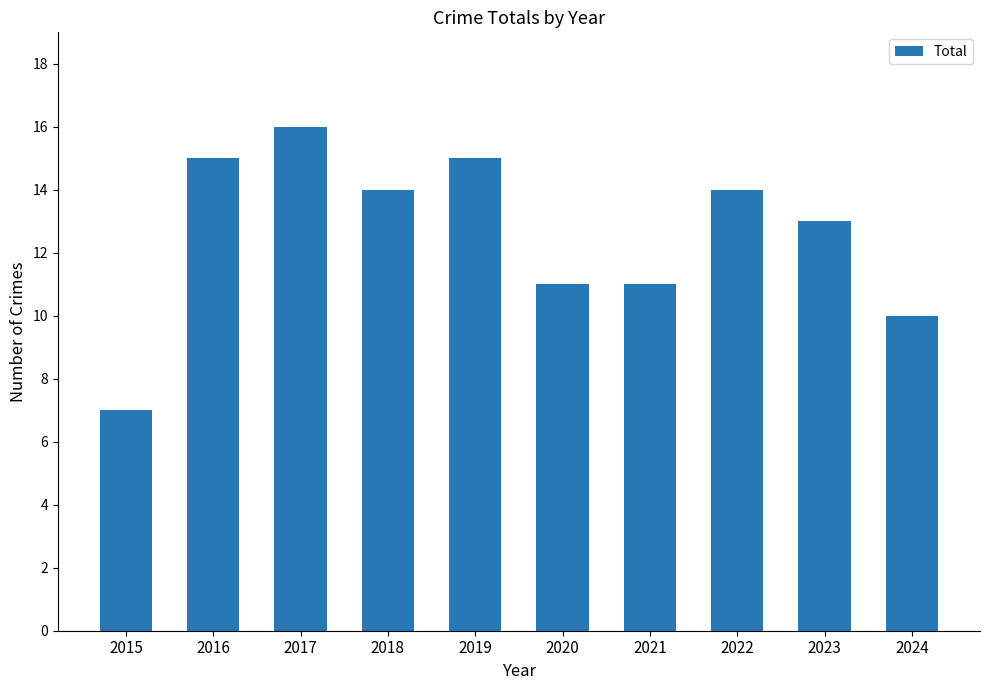

Reading right to left, list all the values displayed in this chart.

2024=10	2023=13	2022=14	2021=11	2020=11	2019=15	2018=14	2017=16	2016=15	2015=7